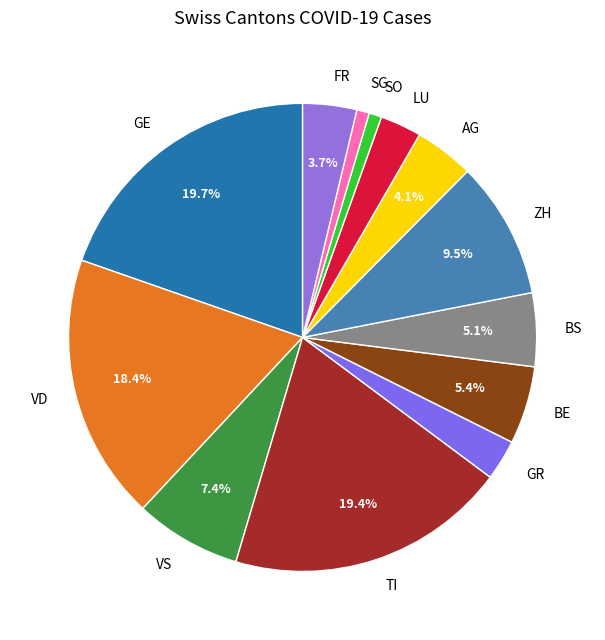

To the nearest percent, what is the combined percentage of BE and ZH?

15%